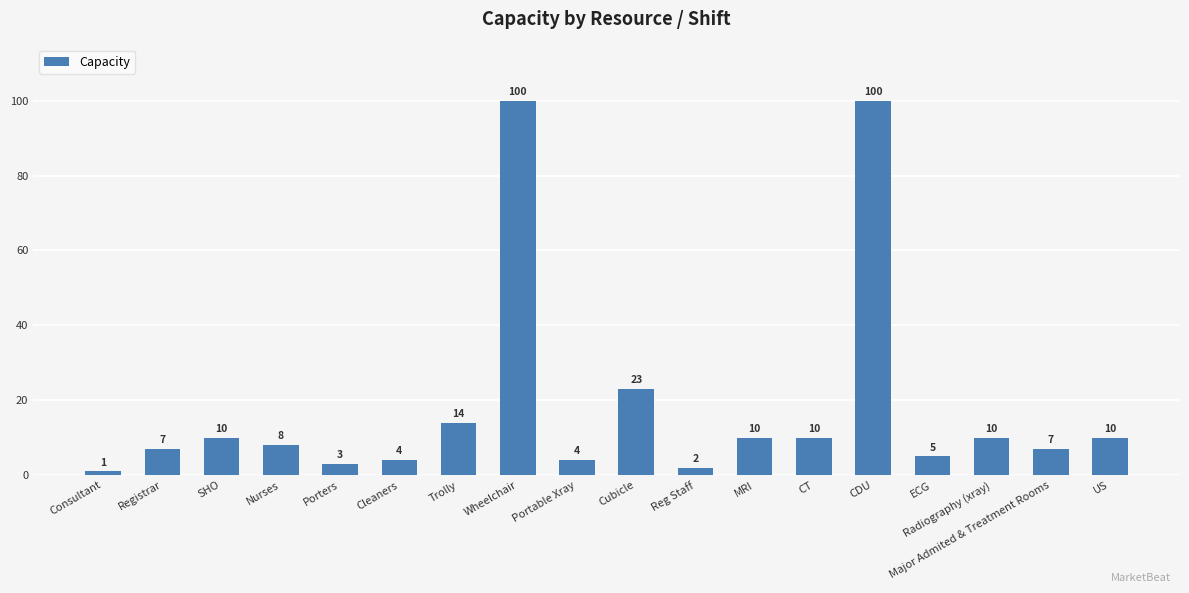

What position from the left is ECG?

15